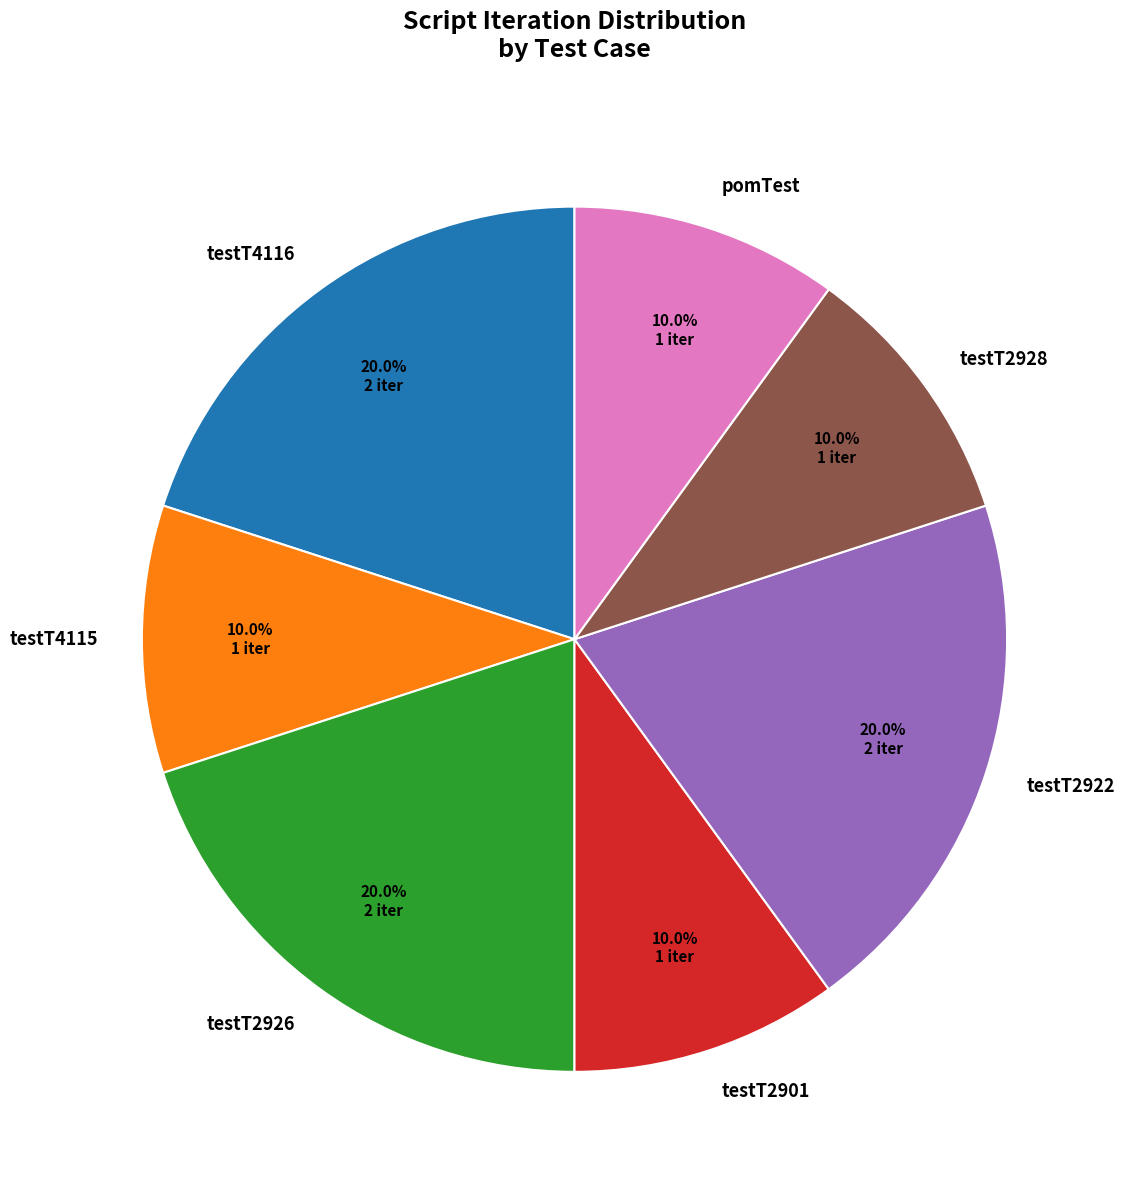

Count the number of slices in the pie.

7